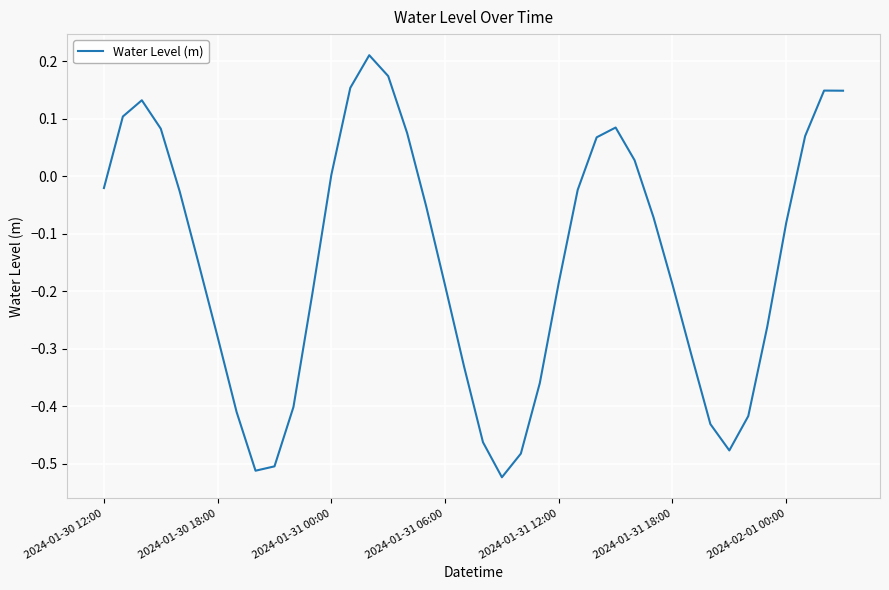

How many points are lower than both their immediate neighbors (excluding endpoints)?

3